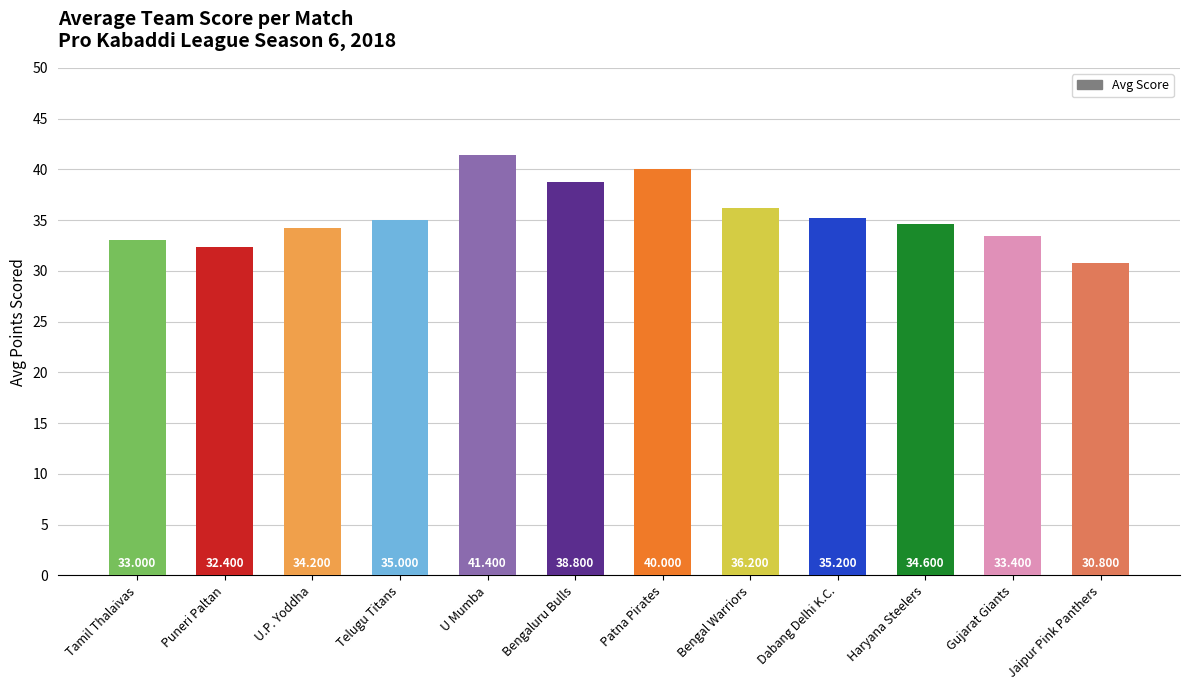

What is the change in value from U Mumba to Haryana Steelers?

-6.8